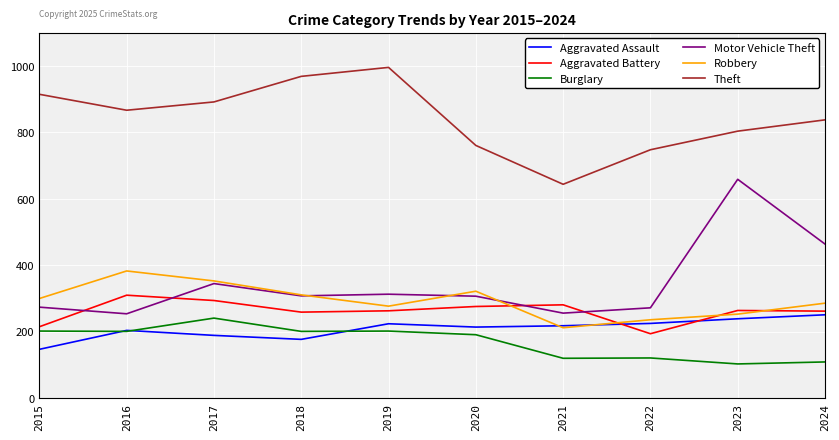

What is the difference between the highest and lowest values at 2017?

703